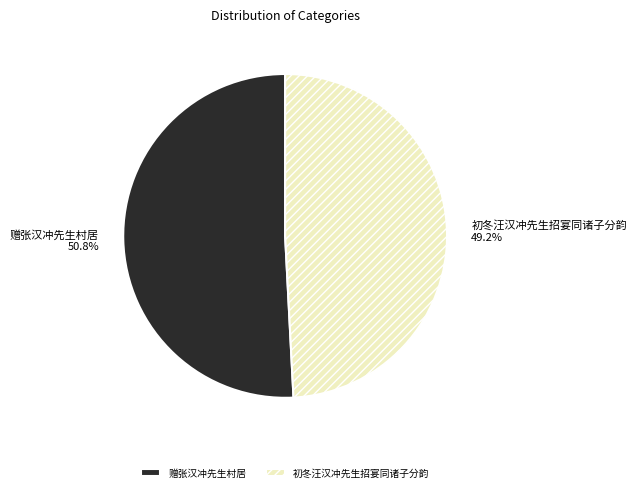

How many slices are in this pie chart?

2